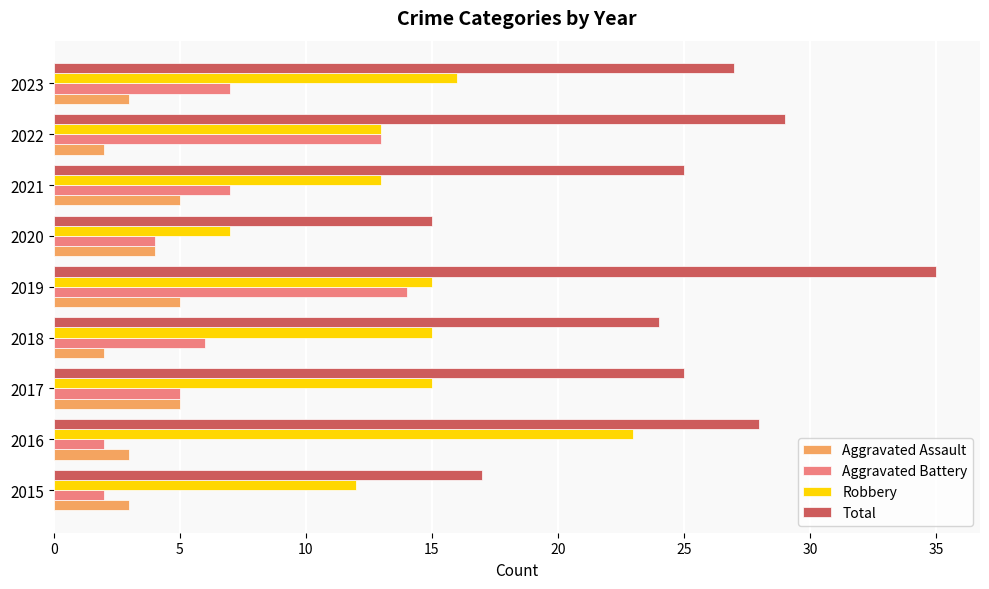

What is the sum of all Robbery values?

129